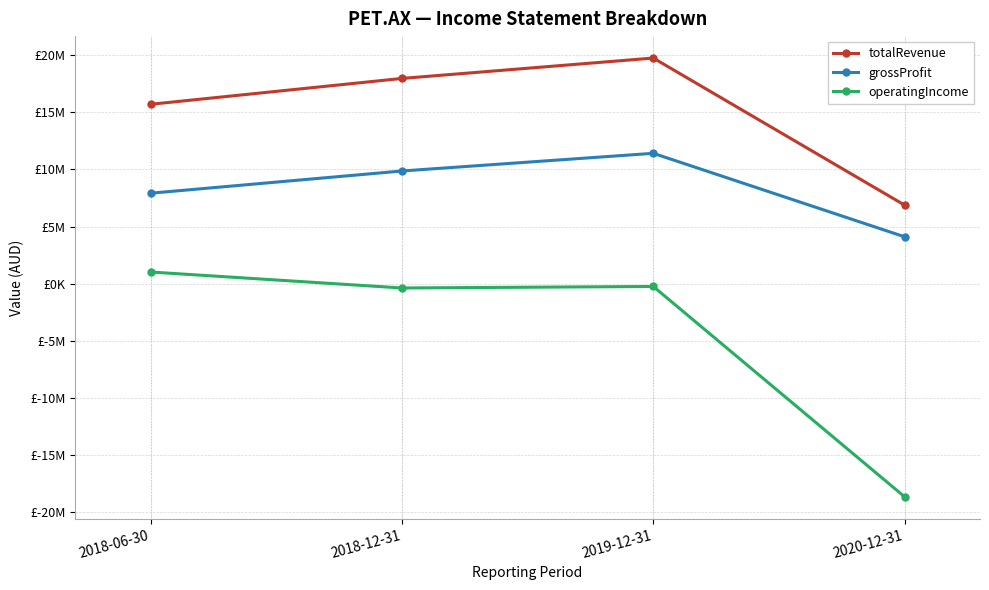

Reading left to right, what are all the values shown in this chart?

totalRevenue: 15707100	17971756	19757000	6878000
grossProfit: 7919738	9865912	11414000	4103000
operatingIncome: 1018746	-379544	-247000	-18666000